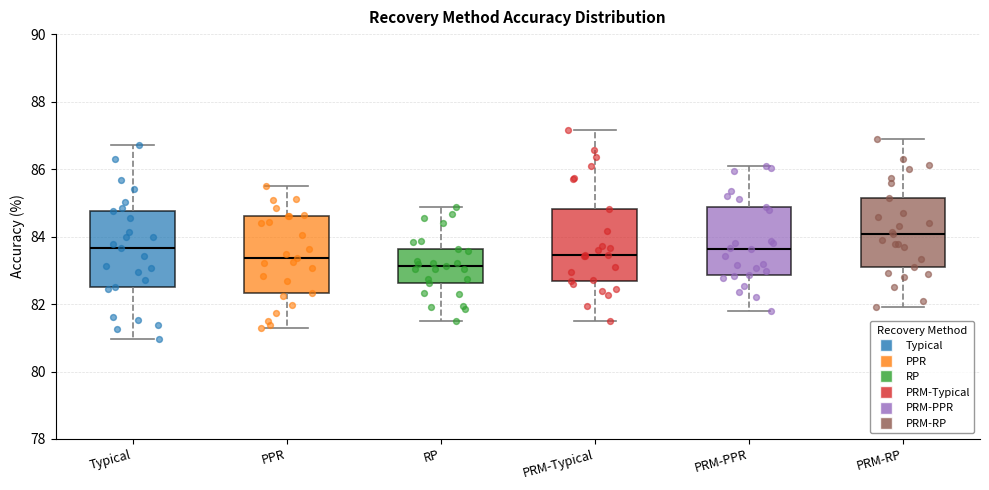

Reading left to right, read every box against the y-axis: the position of its median line, the range the box covers, and the ends of its whiskers. The values are not printed on the chart, so give them approximately, as read against the axis.

Typical: median 83.6, box 82.4 to 84.8, whiskers 81.0 to 86.8
PPR: median 83.4, box 82.4 to 84.6, whiskers 81.2 to 85.4
RP: median 83.2, box 82.6 to 83.6, whiskers 81.4 to 84.8
PRM-Typical: median 83.4, box 82.6 to 84.8, whiskers 81.6 to 87.2
PRM-PPR: median 83.6, box 82.8 to 84.8, whiskers 81.8 to 86.0
PRM-RP: median 84.0, box 83.2 to 85.2, whiskers 82.0 to 86.8